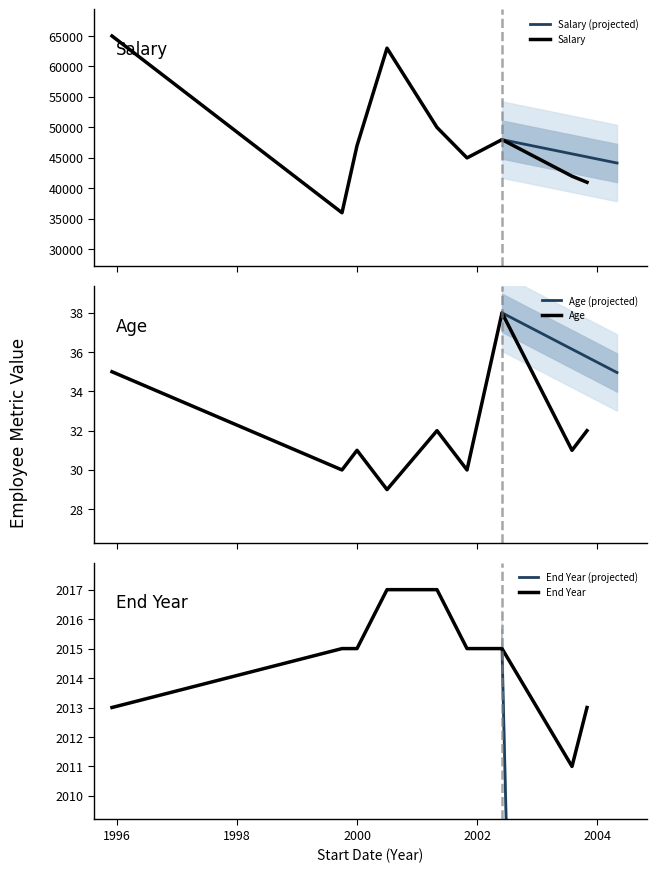

What is the difference between the highest and lowest values at 1999-10-03?

35970